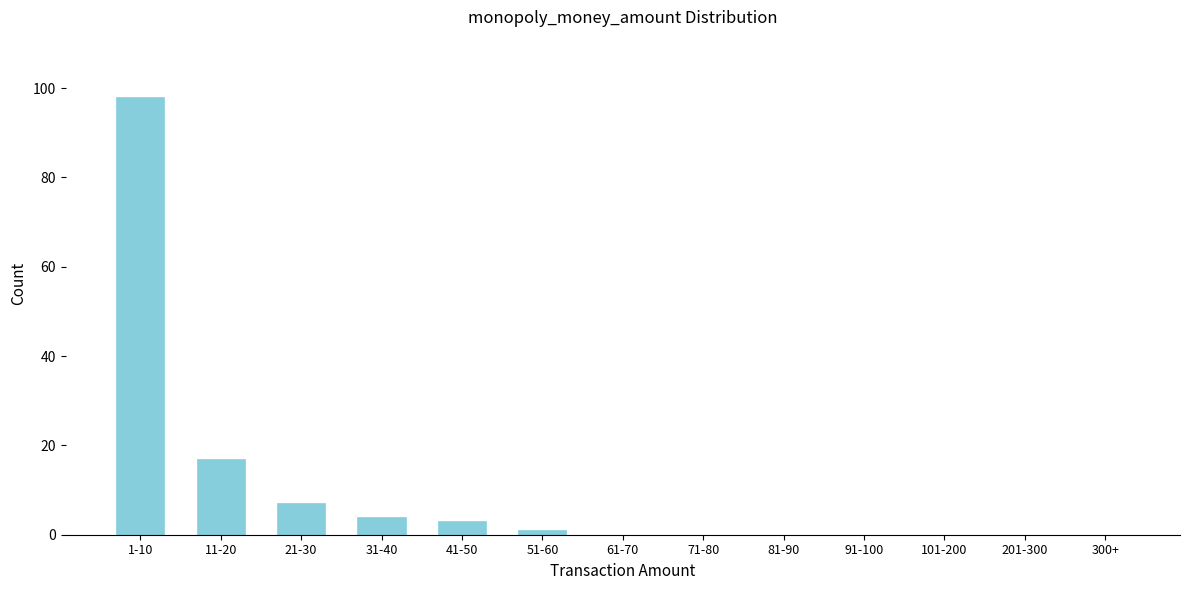

Where is the data nearest to the value 49?

11-20